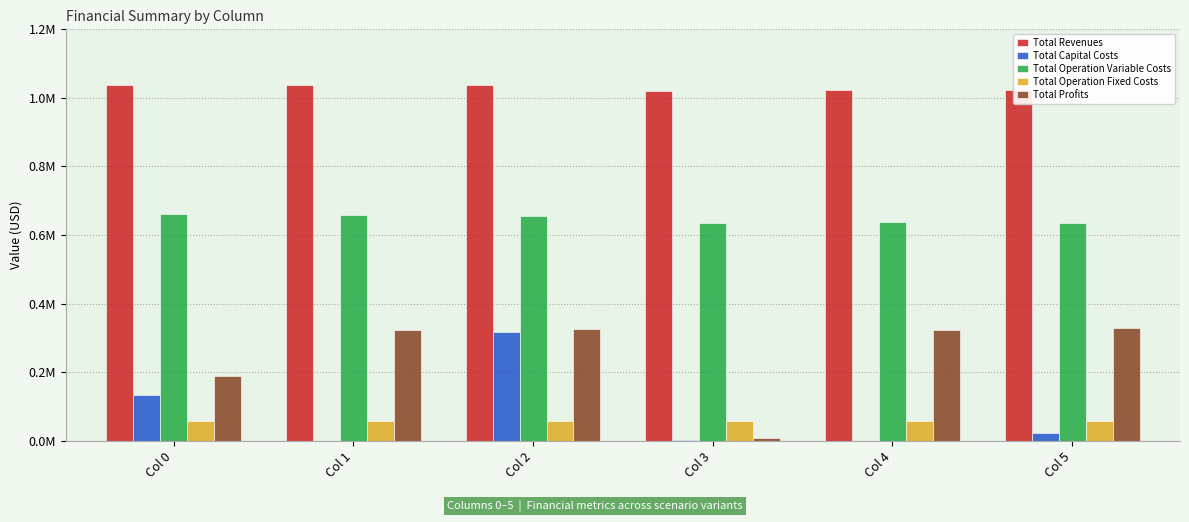

What are all the series names shown in the legend?

Total Revenues, Total Capital Costs, Total Operation Variable Costs, Total Operation Fixed Costs, Total Profits